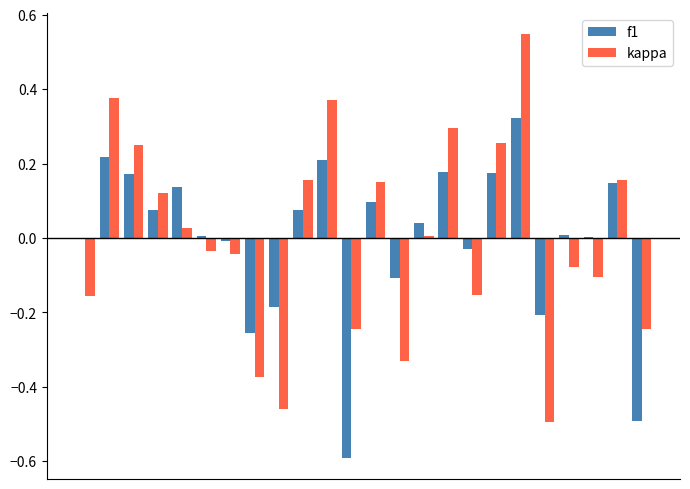

What is the difference between the maximum and second lowest values in the kappa series?

1.0